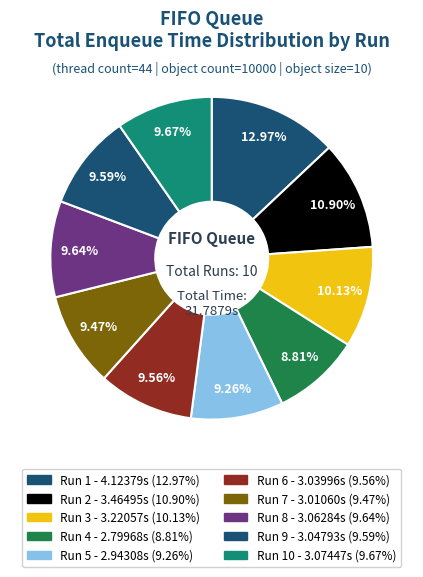

Is there any slice that represents more than half of the pie?

No